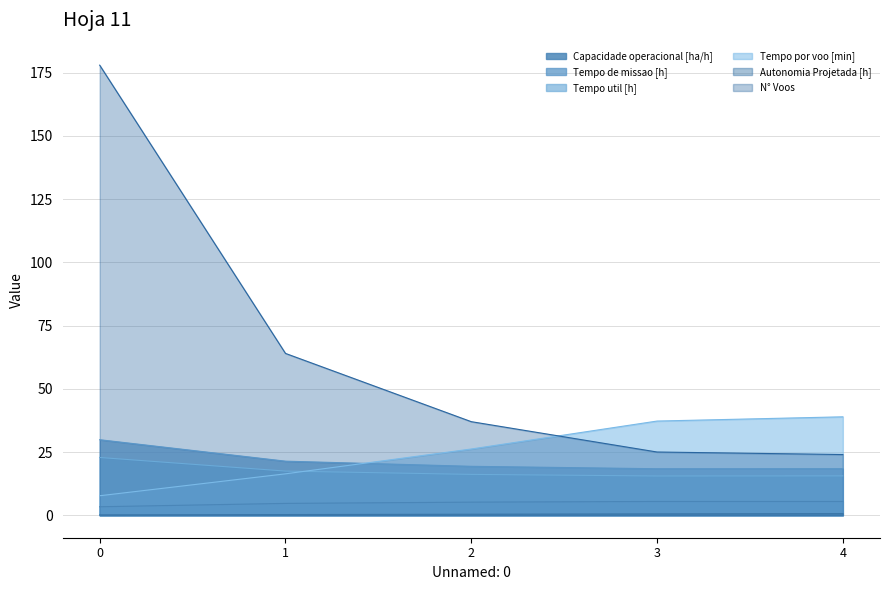

Between 0 and 1, which series saw the biggest shift?

N° Voos